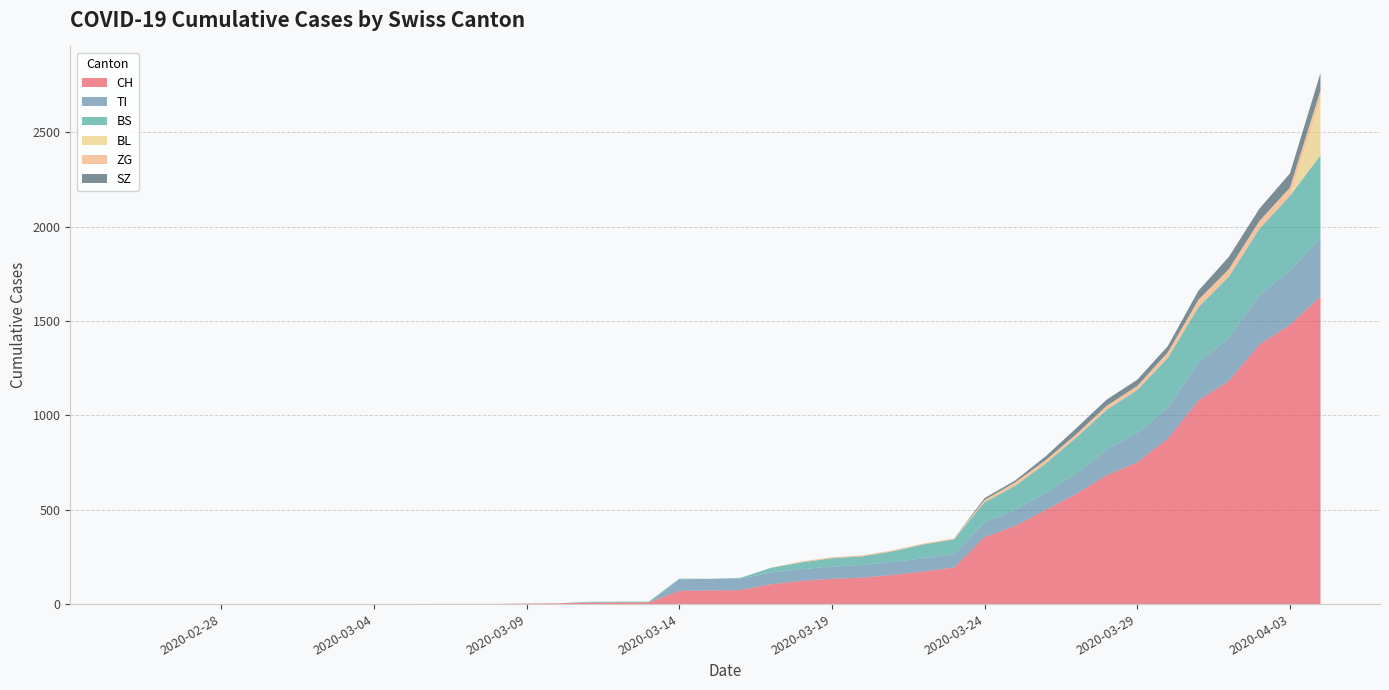

Reading left to right, transcribe all the data shown in this chart.

CH: 2020-02-25=0	2020-02-26=0	2020-02-27=0	2020-02-28=0	2020-02-29=0	2020-03-01=0	2020-03-02=0	2020-03-03=0	2020-03-04=0	2020-03-05=0	2020-03-06=1	2020-03-07=1	2020-03-08=1	2020-03-09=3	2020-03-10=4	2020-03-11=8	2020-03-12=9	2020-03-13=9	2020-03-14=70	2020-03-15=73	2020-03-16=74	2020-03-17=105	2020-03-18=123	2020-03-19=134	2020-03-20=140	2020-03-21=155	2020-03-22=173	2020-03-23=194	2020-03-24=355	2020-03-25=414	2020-03-26=499	2020-03-27=584	2020-03-28=683	2020-03-29=752	2020-03-30=877	2020-03-31=1079	2020-04-01=1183	2020-04-02=1376	2020-04-03=1479	2020-04-04=1630
TI: 2020-02-25=0	2020-02-26=0	2020-02-27=0	2020-02-28=0	2020-02-29=0	2020-03-01=0	2020-03-02=0	2020-03-03=0	2020-03-04=0	2020-03-05=0	2020-03-06=0	2020-03-07=0	2020-03-08=0	2020-03-09=0	2020-03-10=0	2020-03-11=0	2020-03-12=0	2020-03-13=0	2020-03-14=61	2020-03-15=61	2020-03-16=61	2020-03-17=62	2020-03-18=62	2020-03-19=65	2020-03-20=67	2020-03-21=68	2020-03-22=70	2020-03-23=71	2020-03-24=80	2020-03-25=85	2020-03-26=91	2020-03-27=107	2020-03-28=136	2020-03-29=155	2020-03-30=165	2020-03-31=202	2020-04-01=229	2020-04-02=263	2020-04-03=287	2020-04-04=314
BS: 2020-02-25=0	2020-02-26=0	2020-02-27=0	2020-02-28=0	2020-02-29=0	2020-03-01=0	2020-03-02=0	2020-03-03=0	2020-03-04=0	2020-03-05=0	2020-03-06=0	2020-03-07=0	2020-03-08=0	2020-03-09=0	2020-03-10=0	2020-03-11=4	2020-03-12=4	2020-03-13=4	2020-03-14=4	2020-03-15=0	2020-03-16=4	2020-03-17=25	2020-03-18=36	2020-03-19=44	2020-03-20=46	2020-03-21=57	2020-03-22=73	2020-03-23=78	2020-03-24=105	2020-03-25=128	2020-03-26=155	2020-03-27=191	2020-03-28=211	2020-03-29=228	2020-03-30=263	2020-03-31=292	2020-04-01=323	2020-04-02=350	2020-04-03=397	2020-04-04=434
BL: 2020-02-25=0	2020-02-26=0	2020-02-27=0	2020-02-28=0	2020-02-29=0	2020-03-01=0	2020-03-02=0	2020-03-03=0	2020-03-04=0	2020-03-05=0	2020-03-06=0	2020-03-07=0	2020-03-08=0	2020-03-09=0	2020-03-10=0	2020-03-11=0	2020-03-12=0	2020-03-13=0	2020-03-14=0	2020-03-15=0	2020-03-16=0	2020-03-17=0	2020-03-18=0	2020-03-19=0	2020-03-20=0	2020-03-21=0	2020-03-22=0	2020-03-23=0	2020-03-24=0	2020-03-25=0	2020-03-26=0	2020-03-27=0	2020-03-28=0	2020-03-29=0	2020-03-30=0	2020-03-31=0	2020-04-01=0	2020-04-02=0	2020-04-03=0	2020-04-04=298
ZG: 2020-02-25=0	2020-02-26=0	2020-02-27=0	2020-02-28=0	2020-02-29=0	2020-03-01=0	2020-03-02=0	2020-03-03=0	2020-03-04=0	2020-03-05=0	2020-03-06=0	2020-03-07=0	2020-03-08=0	2020-03-09=0	2020-03-10=0	2020-03-11=0	2020-03-12=0	2020-03-13=0	2020-03-14=0	2020-03-15=0	2020-03-16=0	2020-03-17=1	2020-03-18=5	2020-03-19=5	2020-03-20=5	2020-03-21=5	2020-03-22=5	2020-03-23=5	2020-03-24=12	2020-03-25=18	2020-03-26=18	2020-03-27=18	2020-03-28=21	2020-03-29=21	2020-03-30=29	2020-03-31=39	2020-04-01=40	2020-04-02=41	2020-04-03=44	2020-04-04=46
SZ: 2020-02-25=0	2020-02-26=0	2020-02-27=0	2020-02-28=0	2020-02-29=0	2020-03-01=0	2020-03-02=0	2020-03-03=0	2020-03-04=0	2020-03-05=0	2020-03-06=0	2020-03-07=0	2020-03-08=0	2020-03-09=0	2020-03-10=0	2020-03-11=0	2020-03-12=0	2020-03-13=0	2020-03-14=0	2020-03-15=0	2020-03-16=0	2020-03-17=0	2020-03-18=0	2020-03-19=0	2020-03-20=0	2020-03-21=0	2020-03-22=0	2020-03-23=0	2020-03-24=10	2020-03-25=10	2020-03-26=20	2020-03-27=32	2020-03-28=33	2020-03-29=33	2020-03-30=33	2020-03-31=48	2020-04-01=65	2020-04-02=65	2020-04-03=75	2020-04-04=92